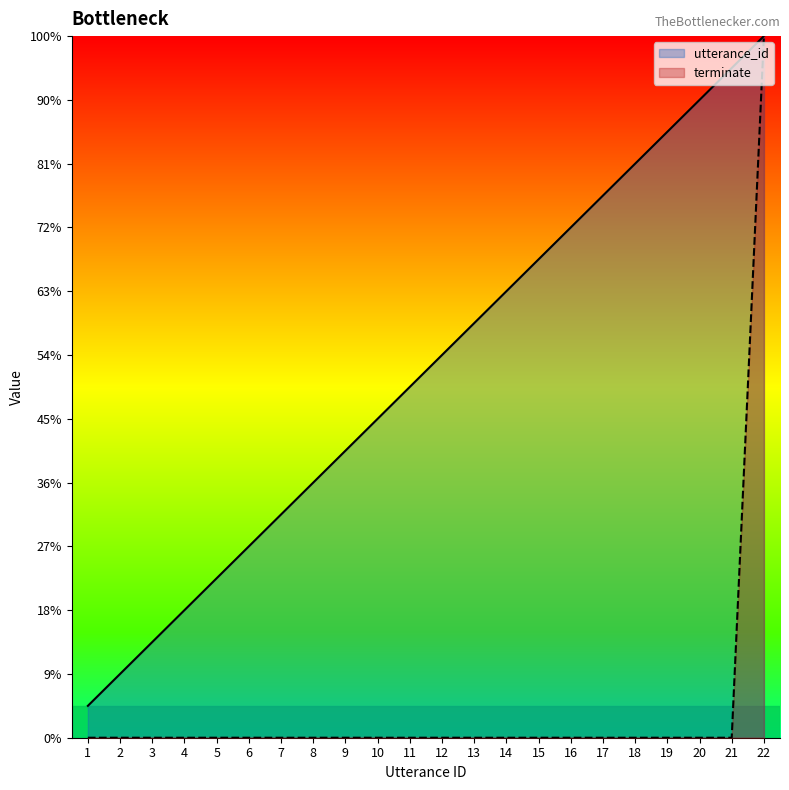

At which category is the sum across all series the highest?

22